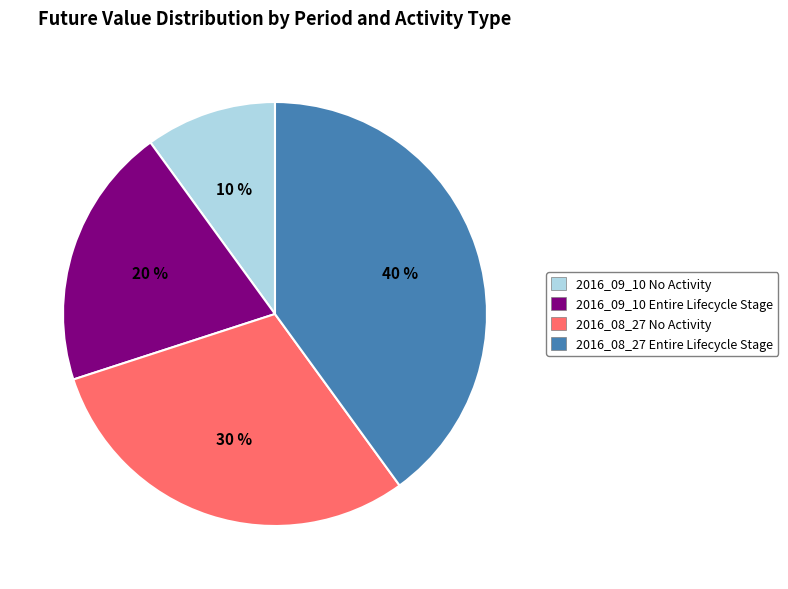

Count the number of slices in the pie.

4